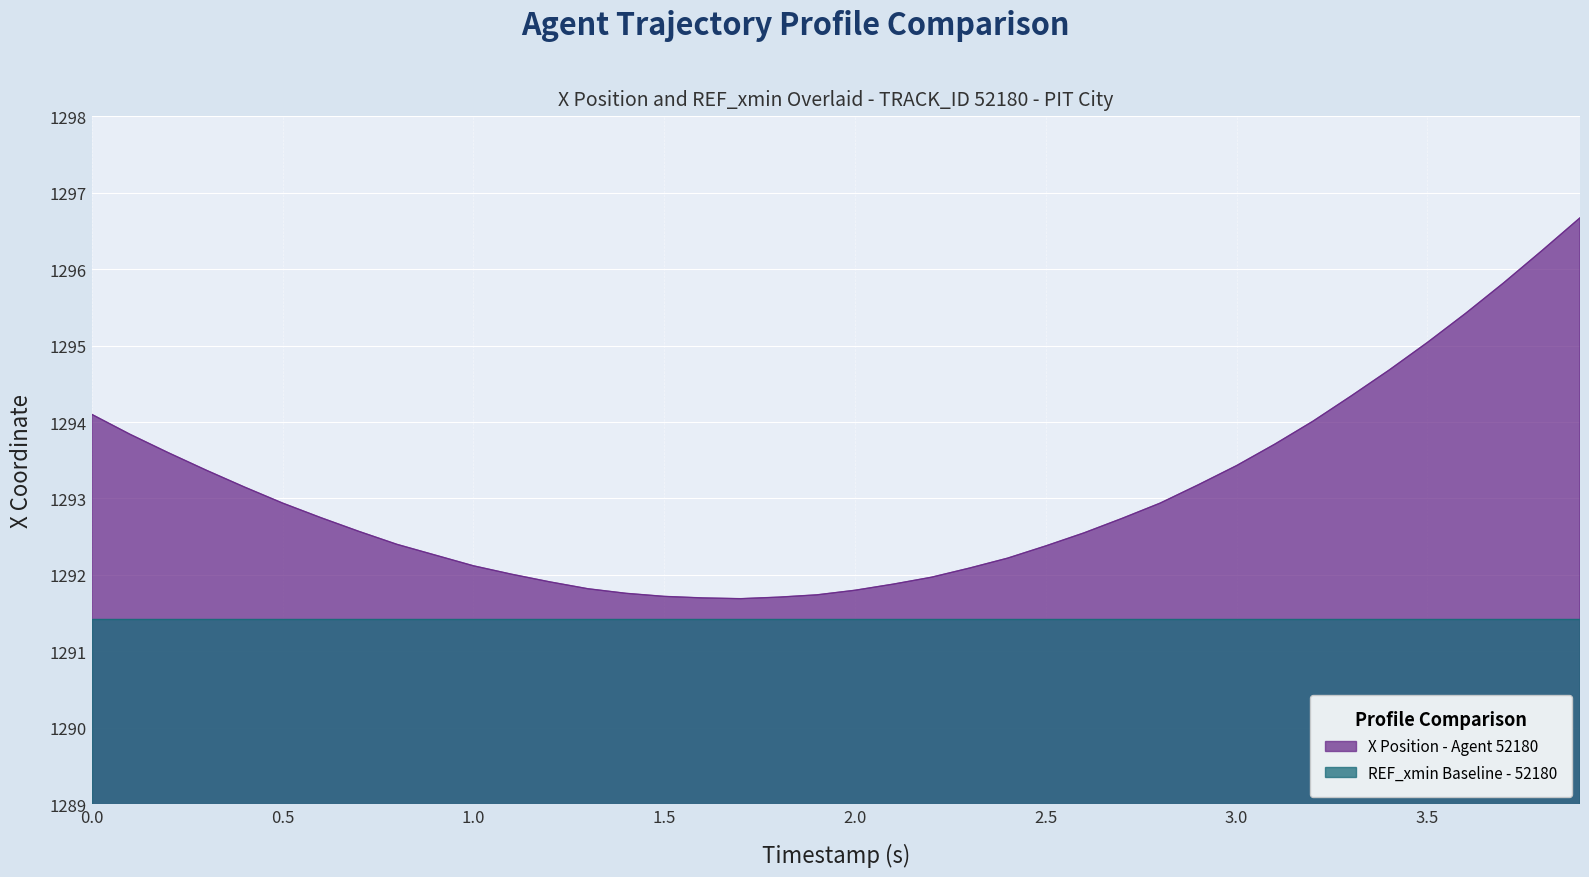

What is the greatest value displayed?

1296.7